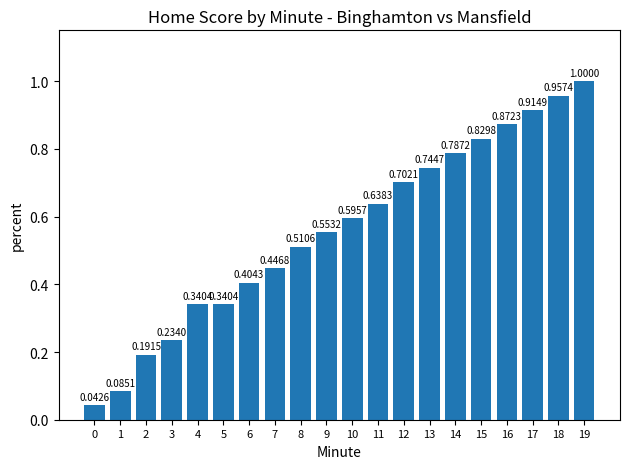

What is the sum of all values?

11.2